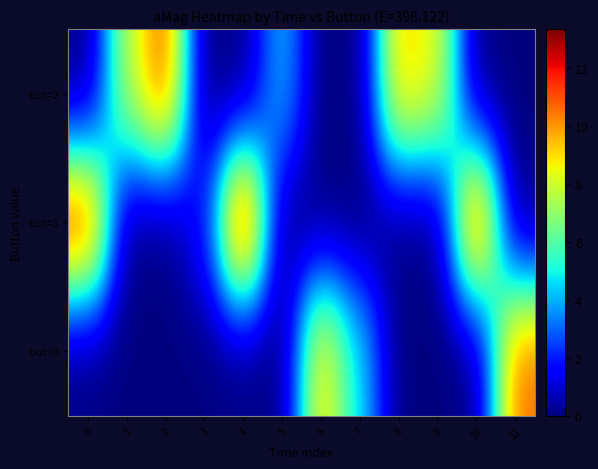

What is the spread (max minus min) of values at 4?

13.3